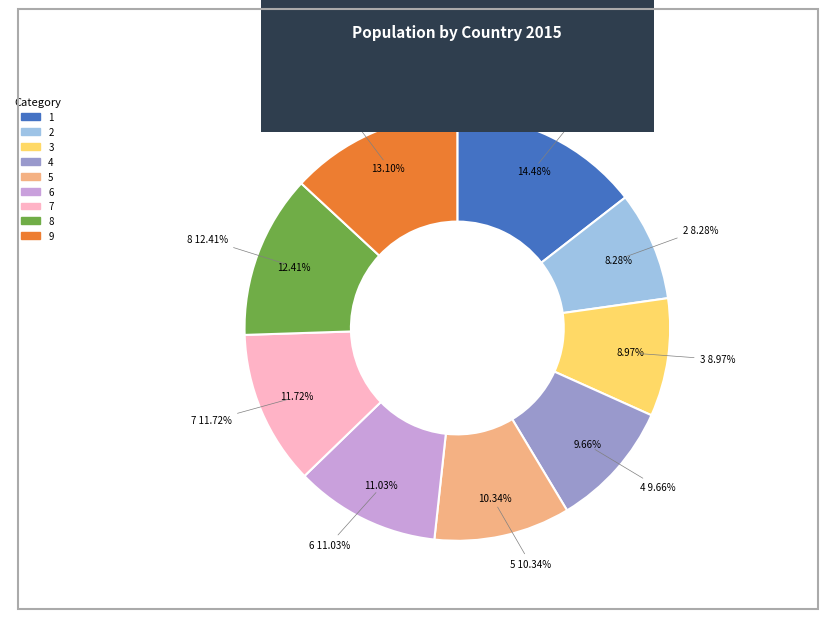

Count the number of slices in the pie.

9